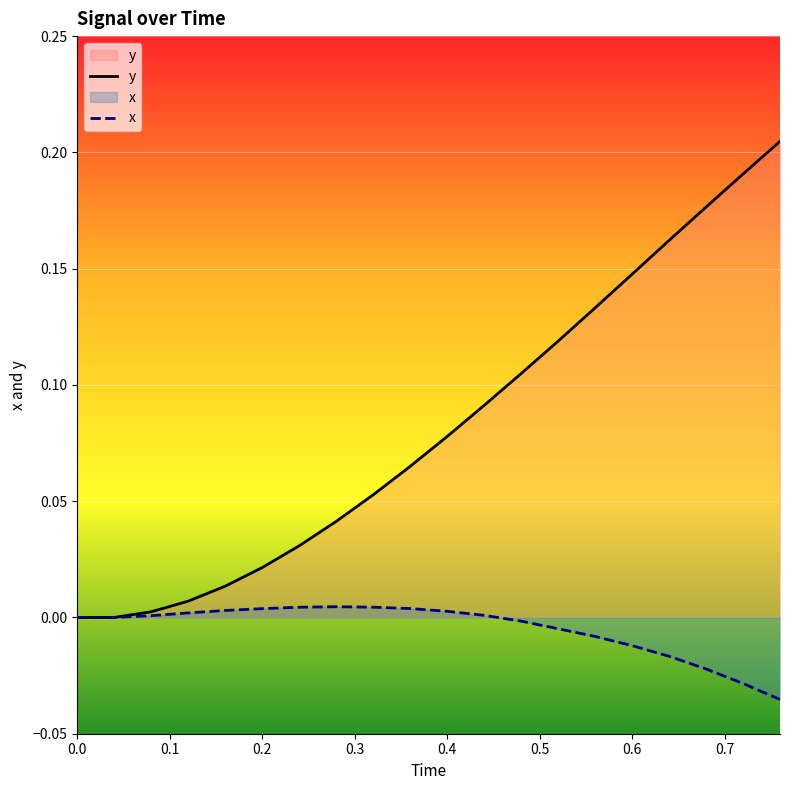

How many lines are shown in the chart?

2